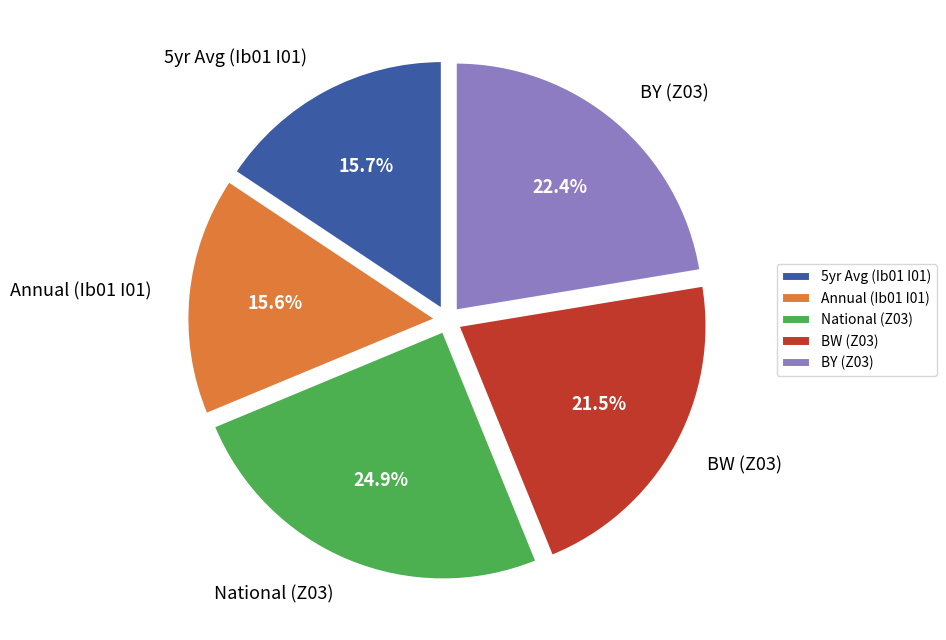

Between BW (Z03) and National (Z03), which is larger?

National (Z03)